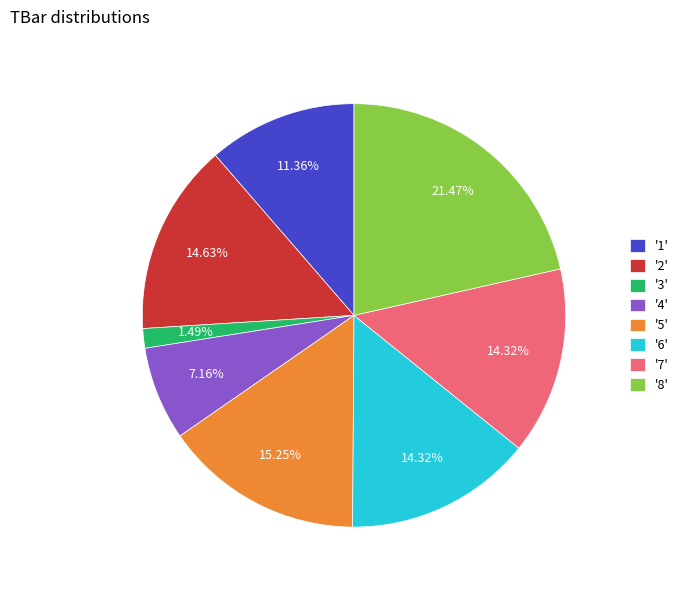

What is the smallest slice in the pie chart?

'3'